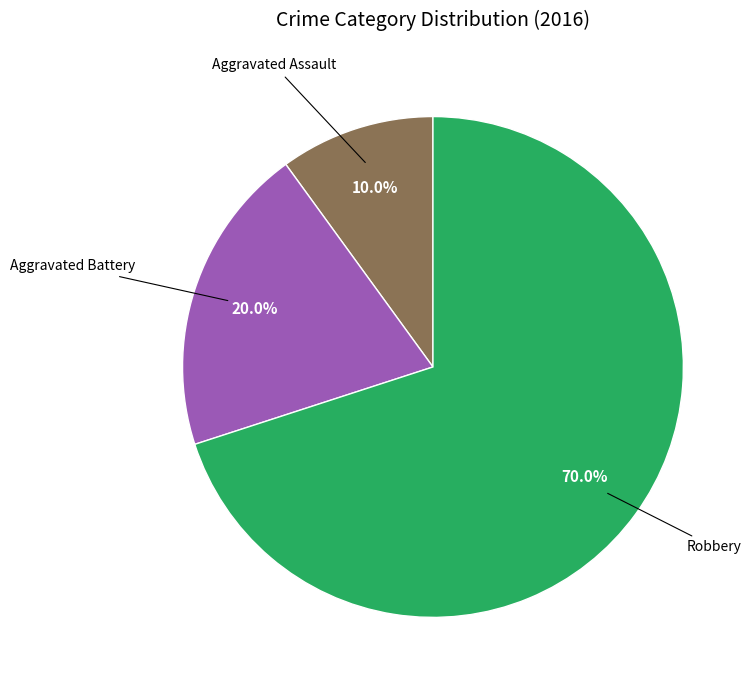

Is there a majority slice in this chart?

Yes